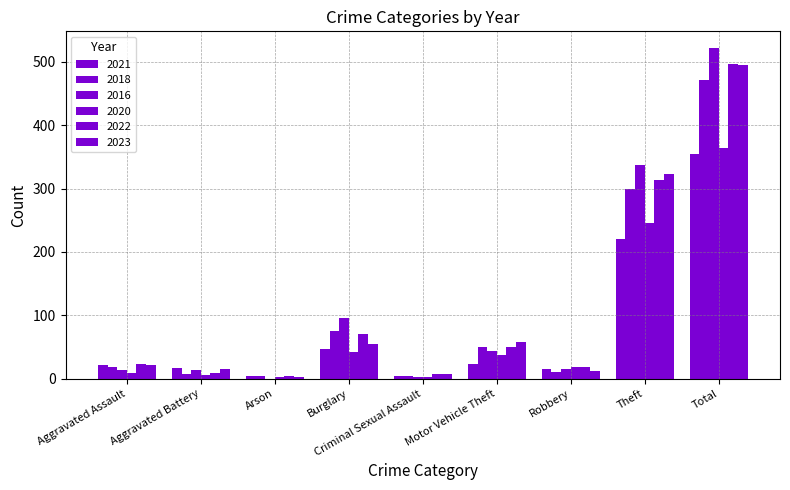

What is the value of the 2020 bar at the 1st from the left?

9